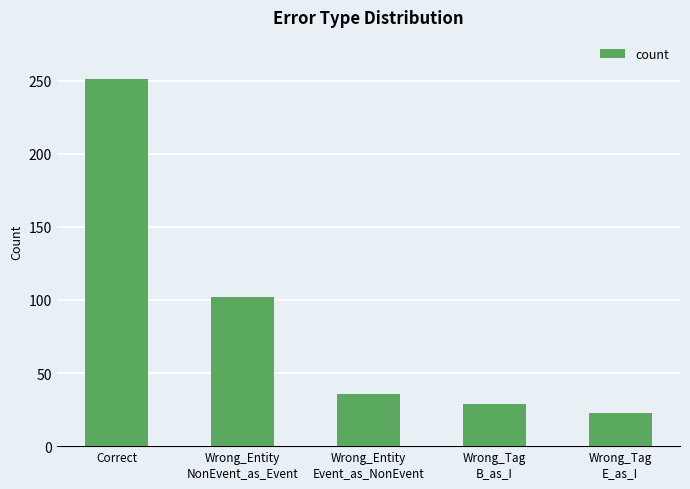

Reading left to right, extract all data points from this chart.

251	102	36	29	23